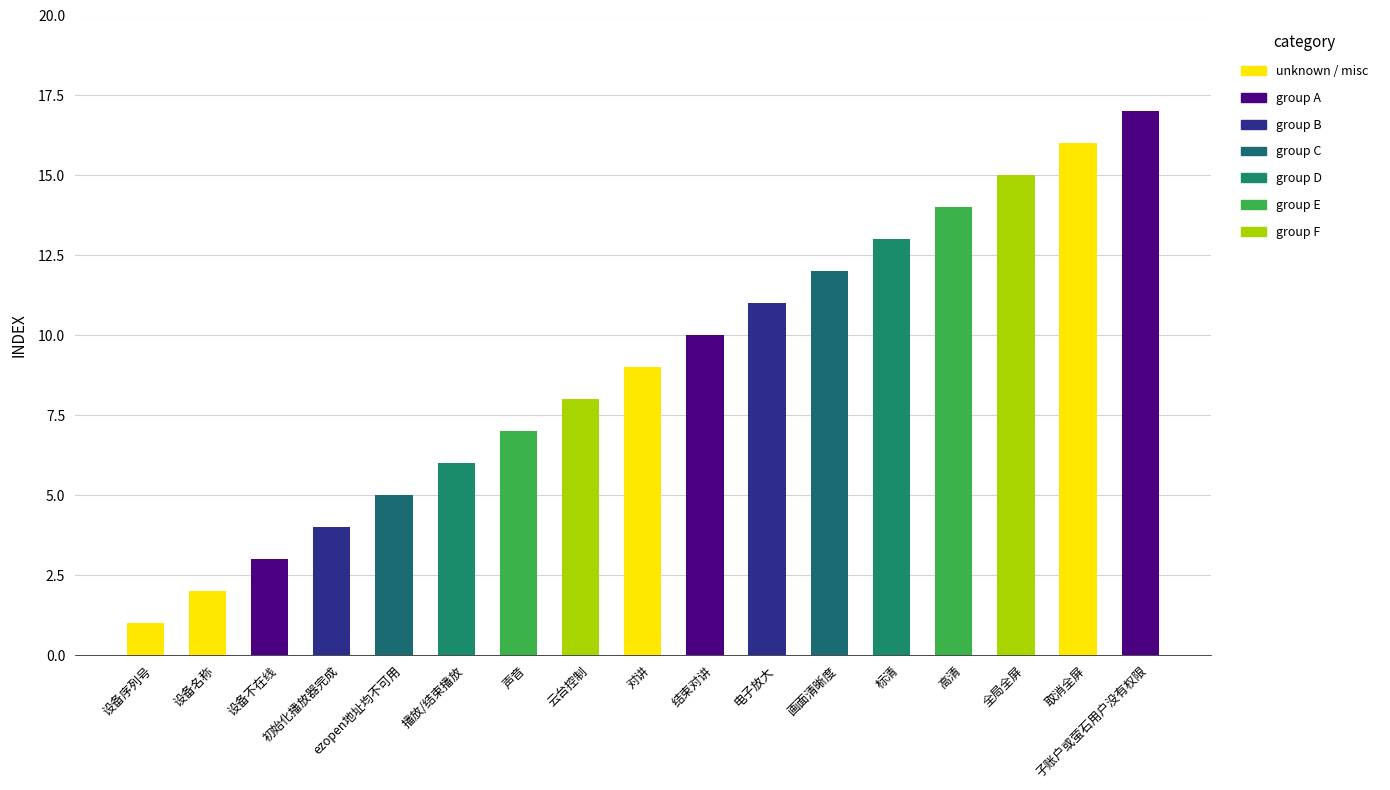

The chart shows a value of 13 at 标清. True or false?

True